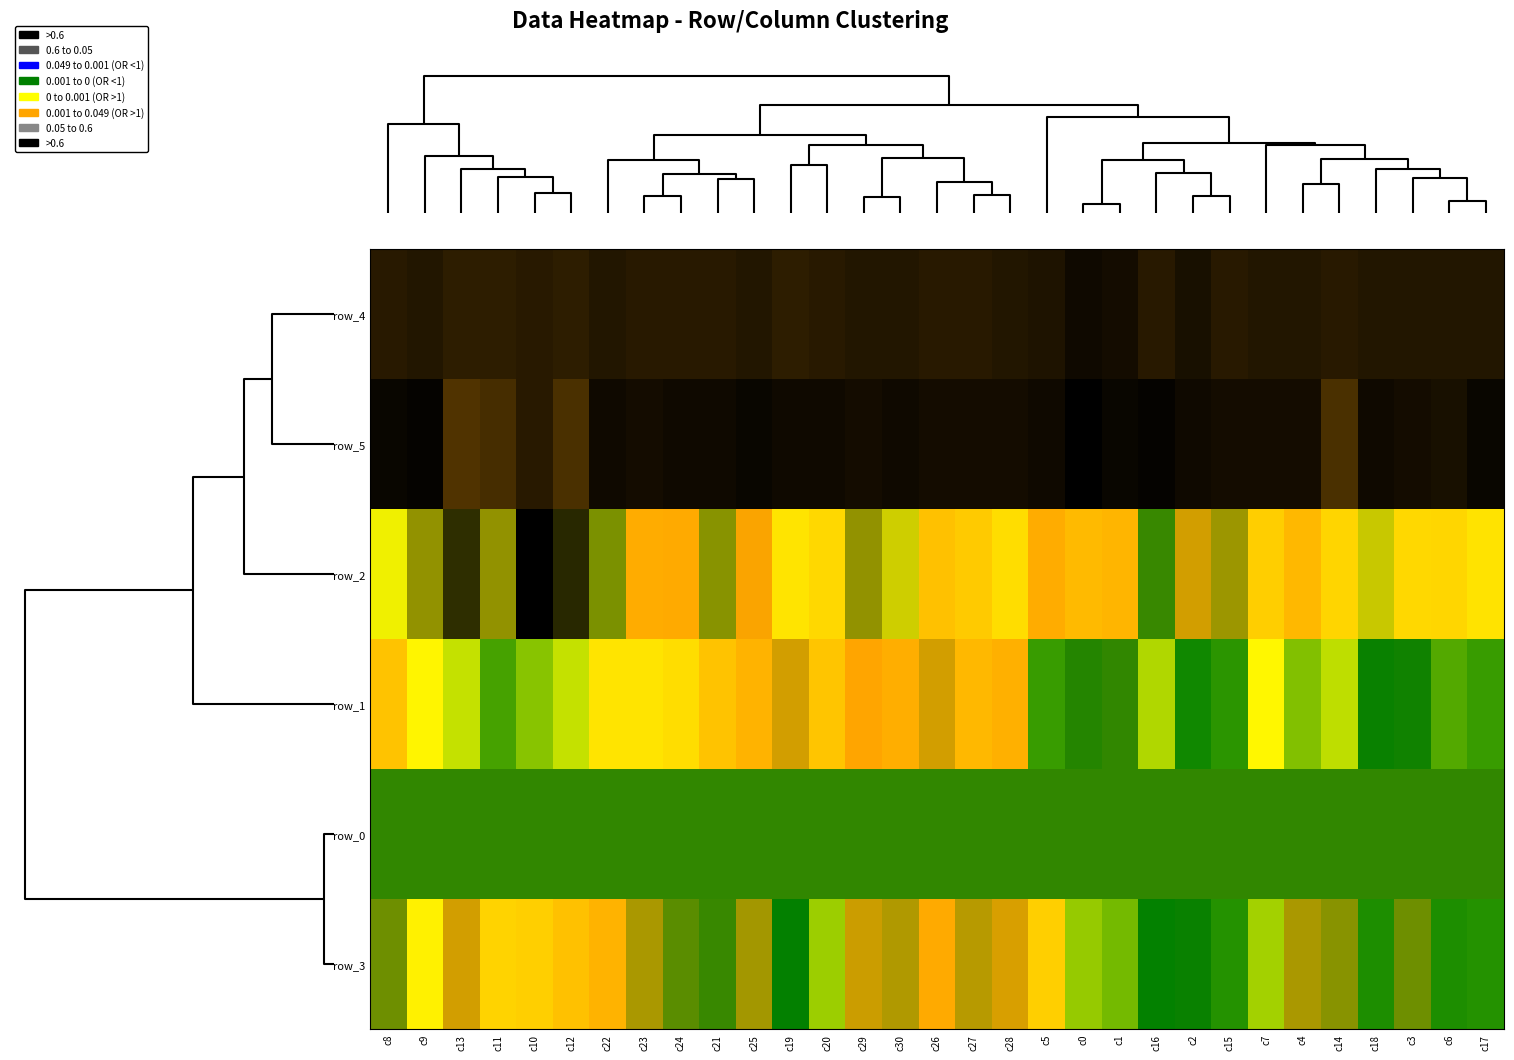

What is the smallest value displayed?

-409.0